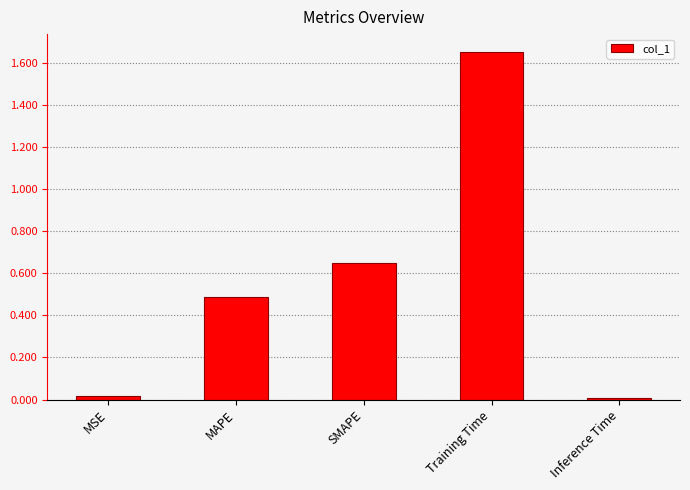

What value does the data have at MAPE?

0.5